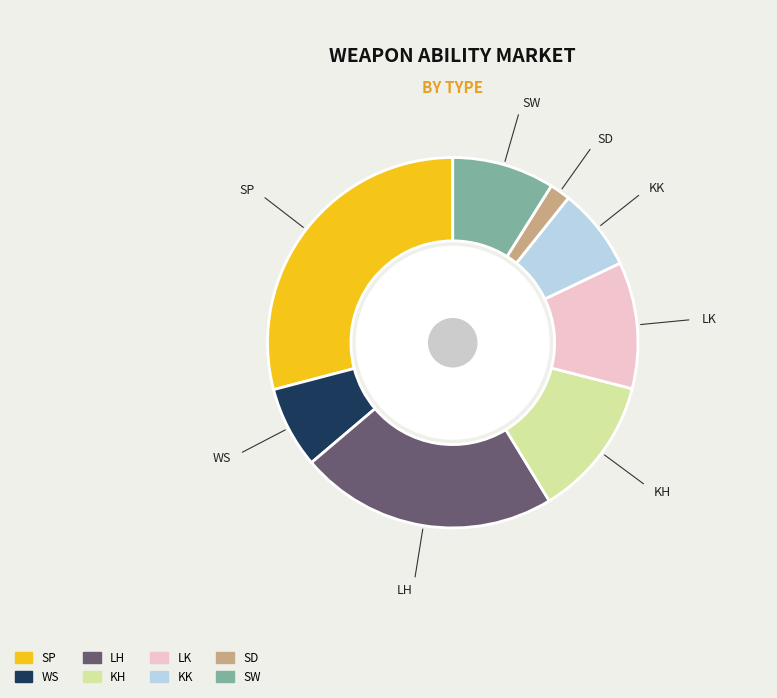

Does any single category account for the majority?

No